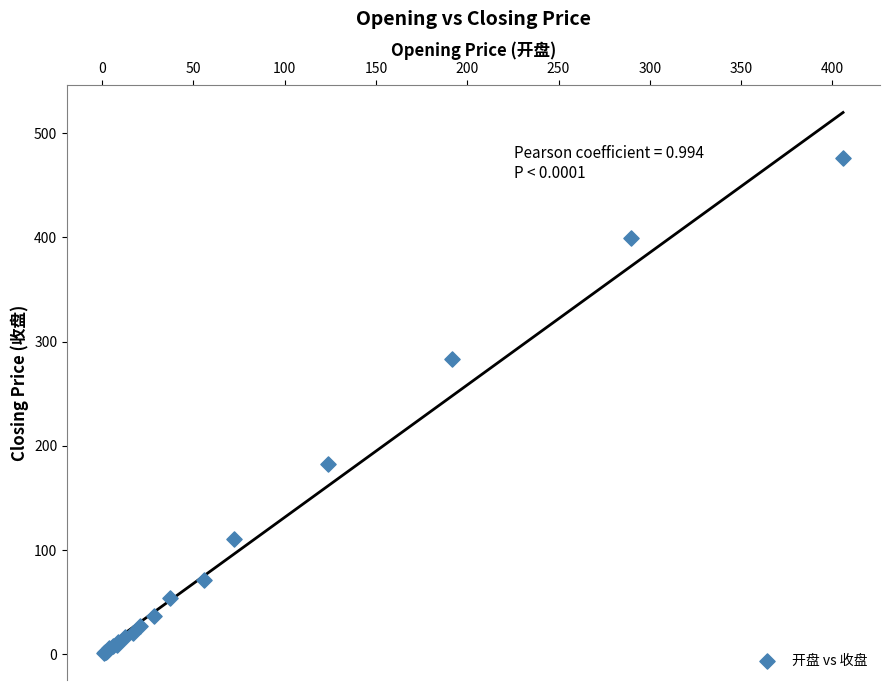

What Y value in the scatter plot is closest to 238?

283.1